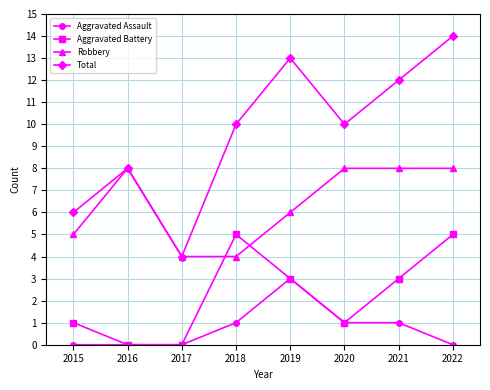

What is the total value across all series at 2017?

8